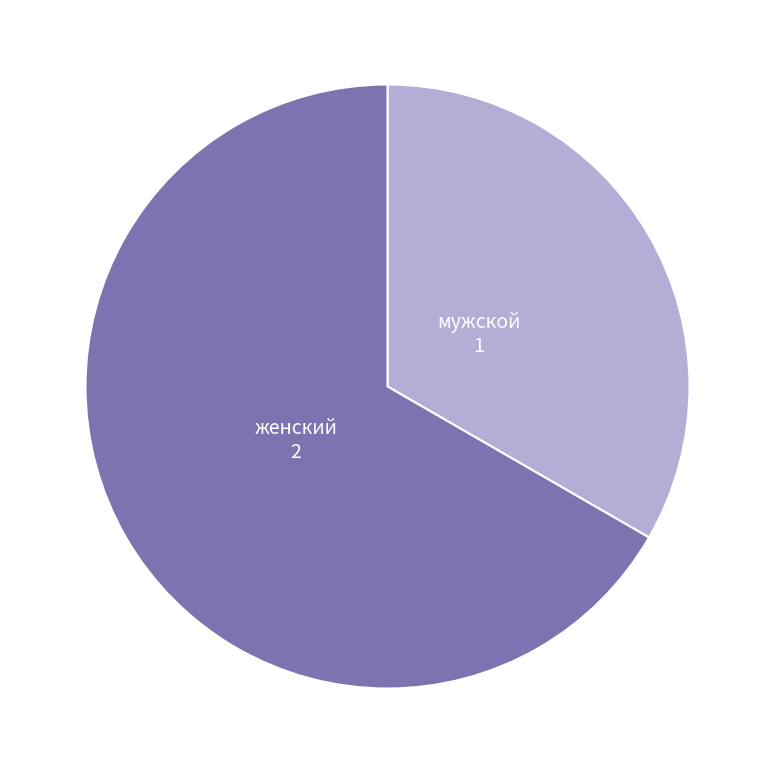

Is there a majority slice in this chart?

Yes